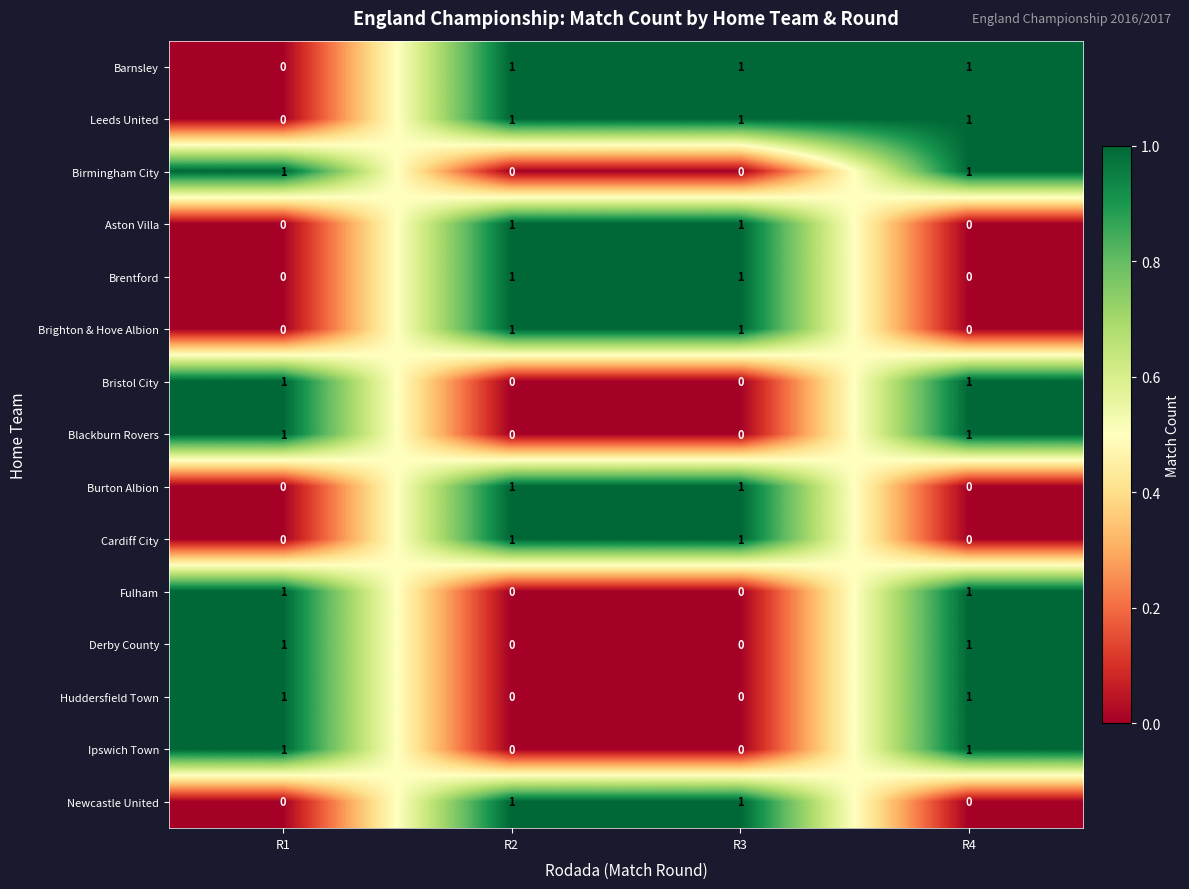

Count the Birmingham City values in the range 0 to 1.

4